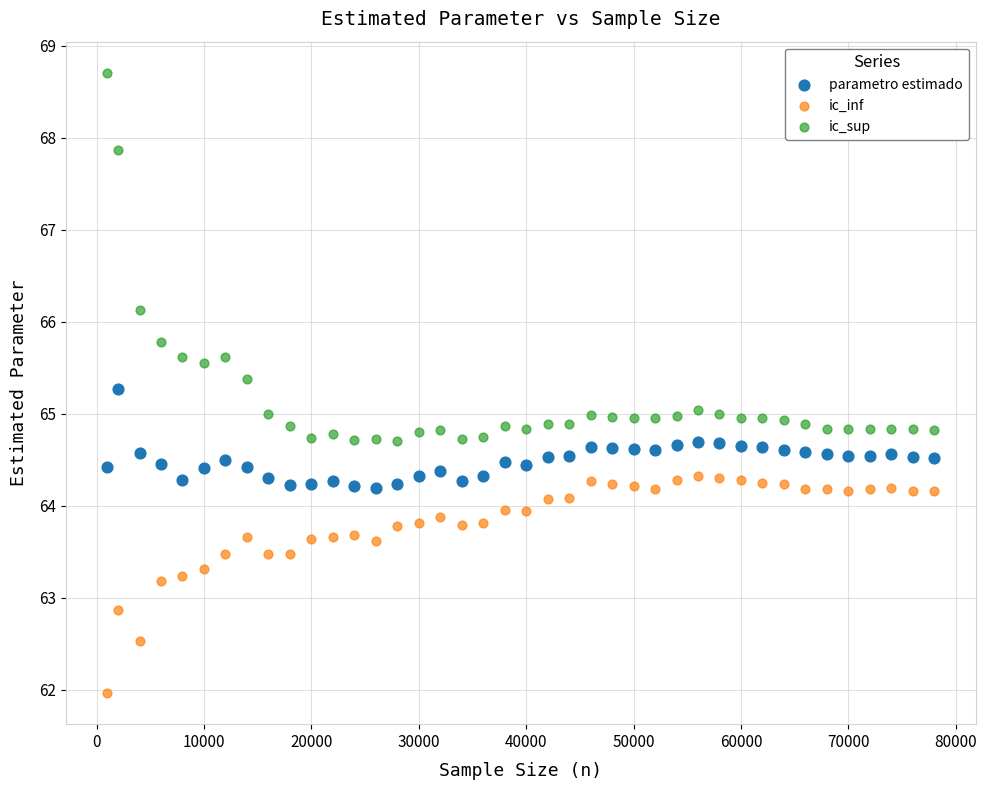

What are all the series names shown in the legend?

parametro estimado, ic_inf, ic_sup